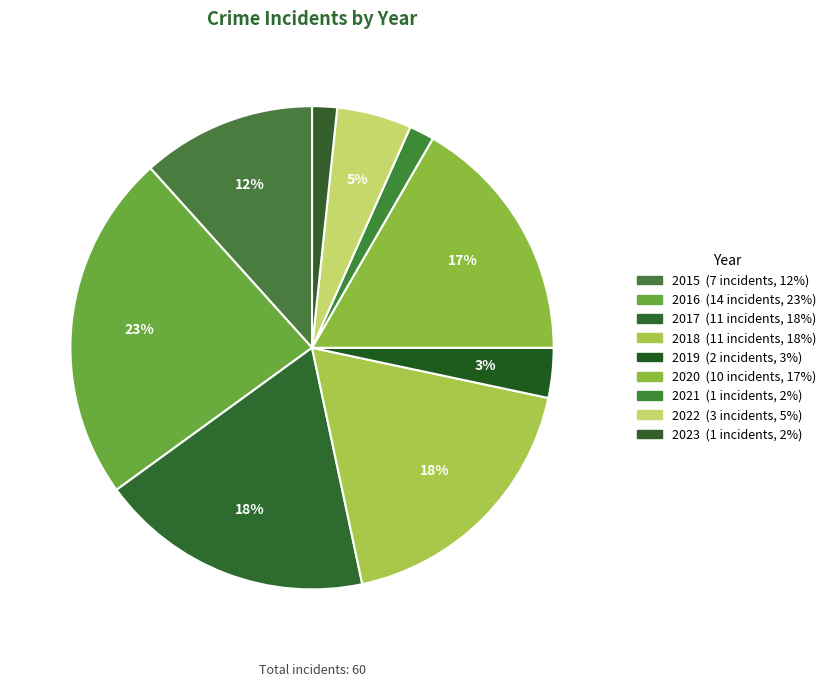

Is 2015 the majority of the pie?

No